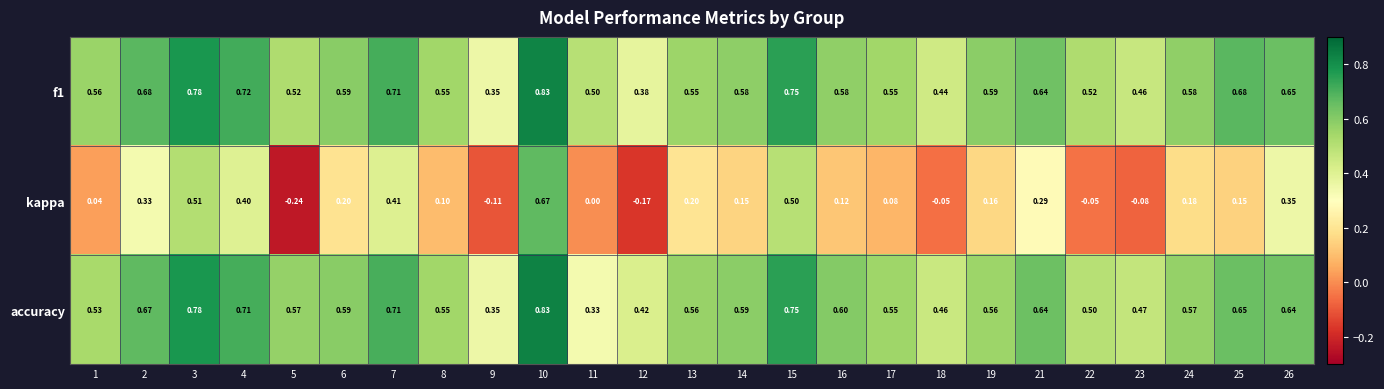

Which series has the widest spread of values?

kappa